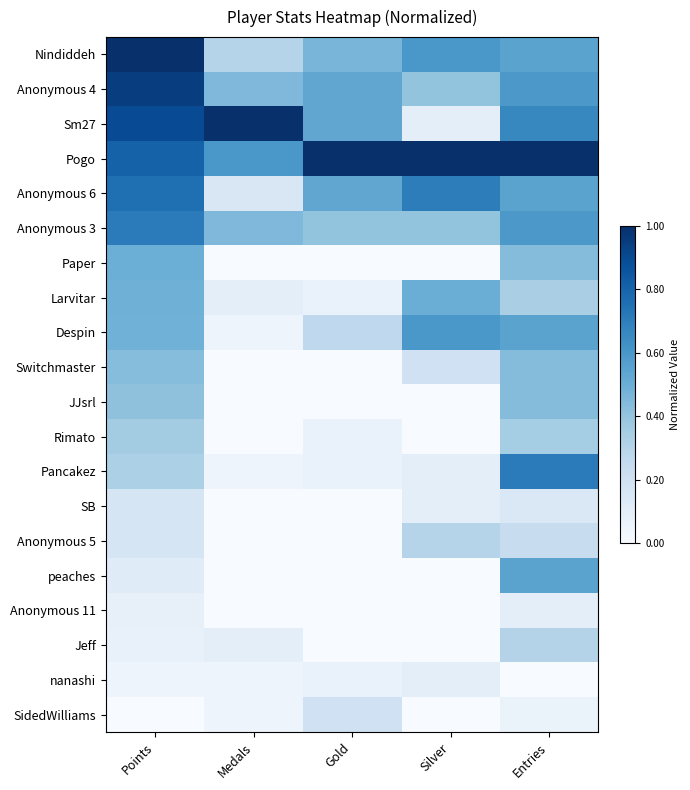

Reading left to right, what are all the values shown in this chart?

Nindiddeh: Points=1.0	Medals=0.3	Gold=0.5	Silver=0.6	Entries=0.5
Anonymous 4: Points=0.9	Medals=0.5	Gold=0.5	Silver=0.4	Entries=0.6
Sm27: Points=0.9	Medals=1.0	Gold=0.5	Silver=0.1	Entries=0.7
Pogo: Points=0.8	Medals=0.6	Gold=1.0	Silver=1.0	Entries=1.0
Anonymous 6: Points=0.8	Medals=0.1	Gold=0.5	Silver=0.7	Entries=0.5
Anonymous 3: Points=0.7	Medals=0.5	Gold=0.4	Silver=0.4	Entries=0.6
Paper: Points=0.5	Medals=0.0	Gold=0.0	Silver=0.0	Entries=0.4
Larvitar: Points=0.5	Medals=0.1	Gold=0.1	Silver=0.5	Entries=0.3
Despin: Points=0.5	Medals=0.1	Gold=0.3	Silver=0.6	Entries=0.5
Switchmaster: Points=0.4	Medals=0.0	Gold=0.0	Silver=0.2	Entries=0.4
JJsrl: Points=0.4	Medals=0.0	Gold=0.0	Silver=0.0	Entries=0.4
Rimato: Points=0.4	Medals=0.0	Gold=0.1	Silver=0.0	Entries=0.4
Pancakez: Points=0.3	Medals=0.1	Gold=0.1	Silver=0.1	Entries=0.7
SB: Points=0.2	Medals=0.0	Gold=0.0	Silver=0.1	Entries=0.1
Anonymous 5: Points=0.2	Medals=0.0	Gold=0.0	Silver=0.3	Entries=0.2
peaches: Points=0.1	Medals=0.0	Gold=0.0	Silver=0.0	Entries=0.5
Anonymous 11: Points=0.1	Medals=0.0	Gold=0.0	Silver=0.0	Entries=0.1
Jeff: Points=0.1	Medals=0.1	Gold=0.0	Silver=0.0	Entries=0.3
nanashi: Points=0.0	Medals=0.1	Gold=0.1	Silver=0.1	Entries=0.0
SidedWilliams: Points=0.0	Medals=0.1	Gold=0.2	Silver=0.0	Entries=0.1